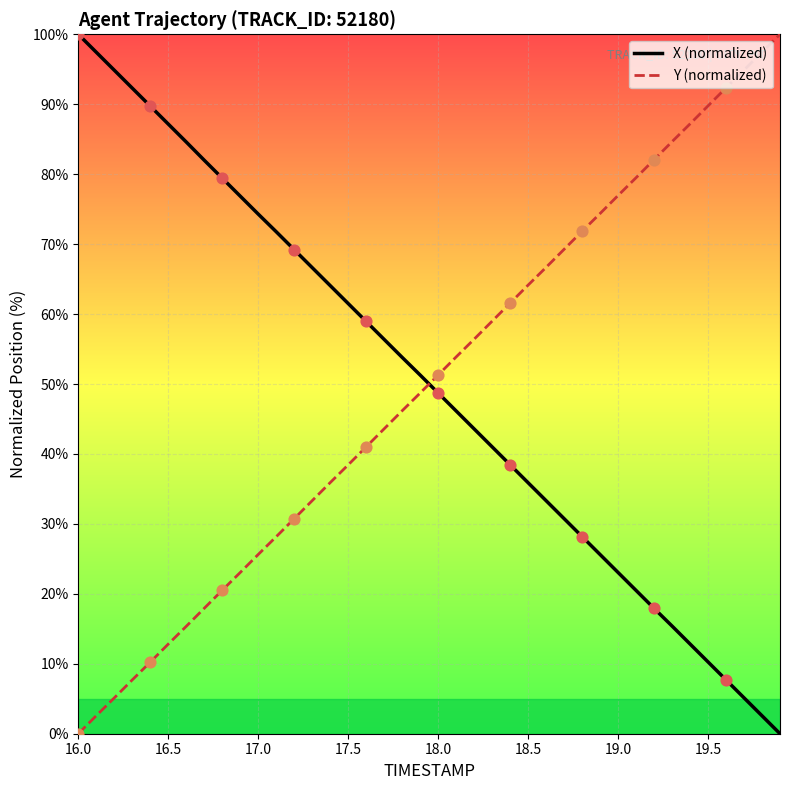

What are all the series names shown in the legend?

X (normalized), Y (normalized)